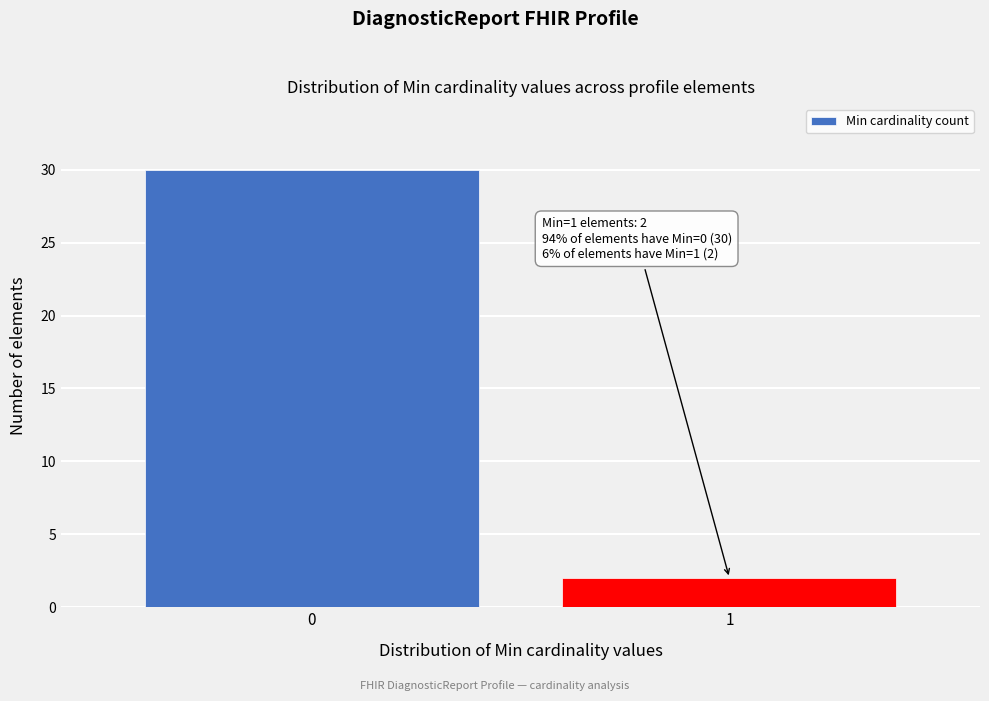

Reading left to right, list all the values displayed in this chart.

30	2